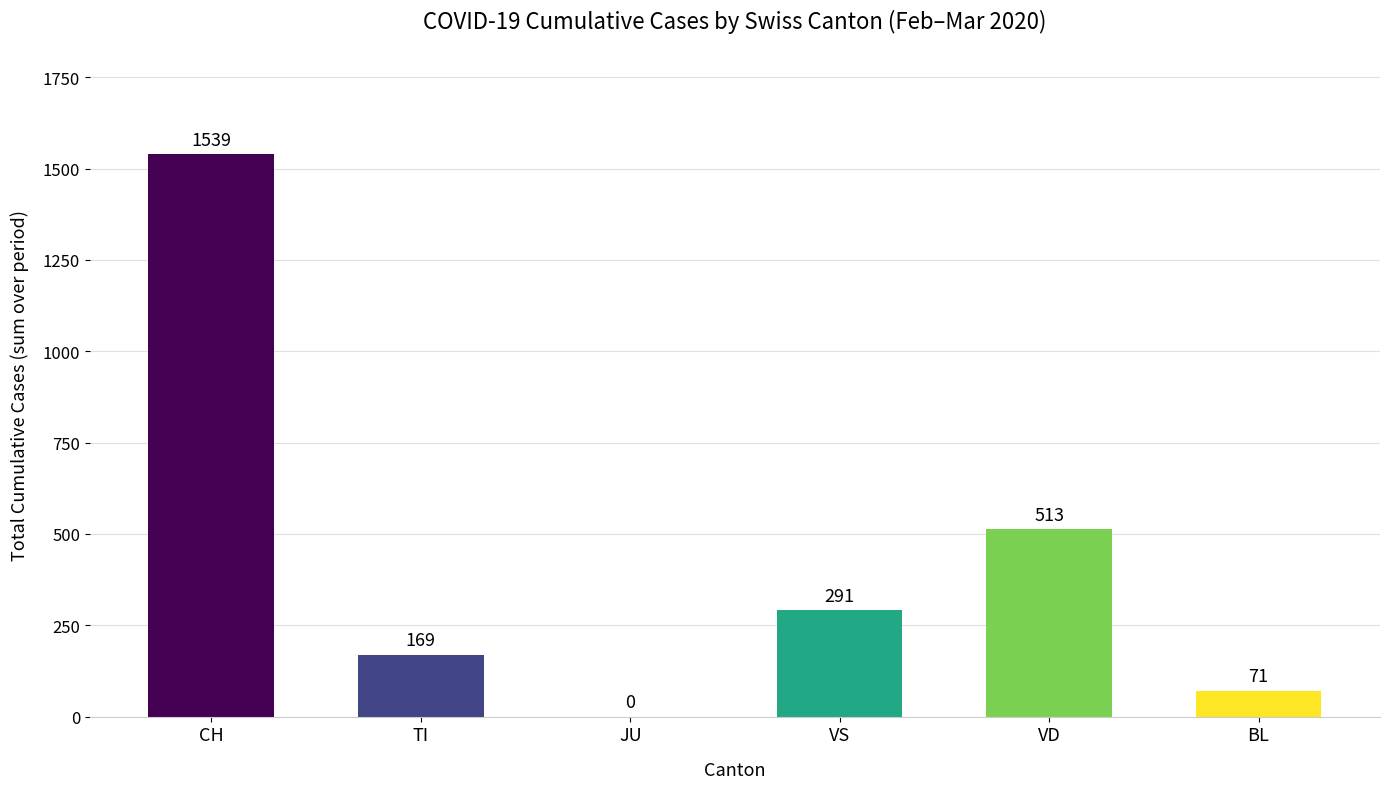

How many series are shown in this chart?

1